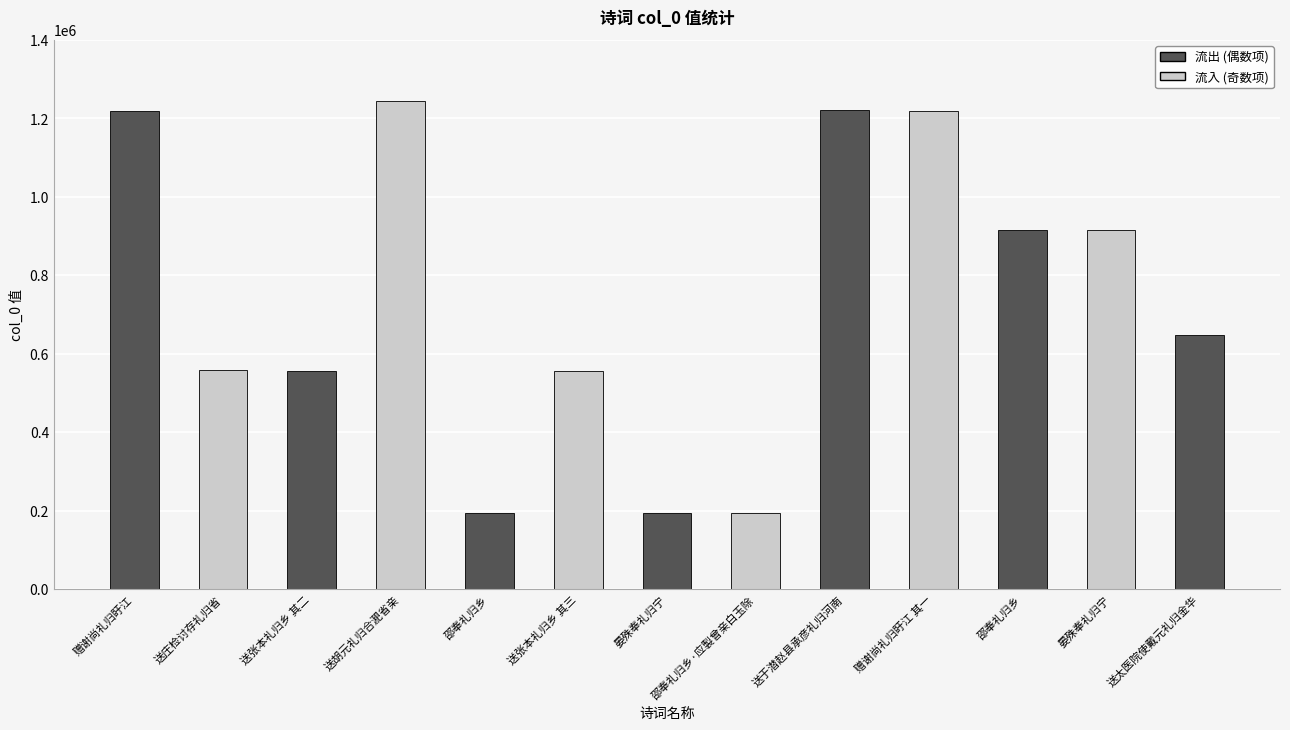

Count the number of data series in this chart.

1